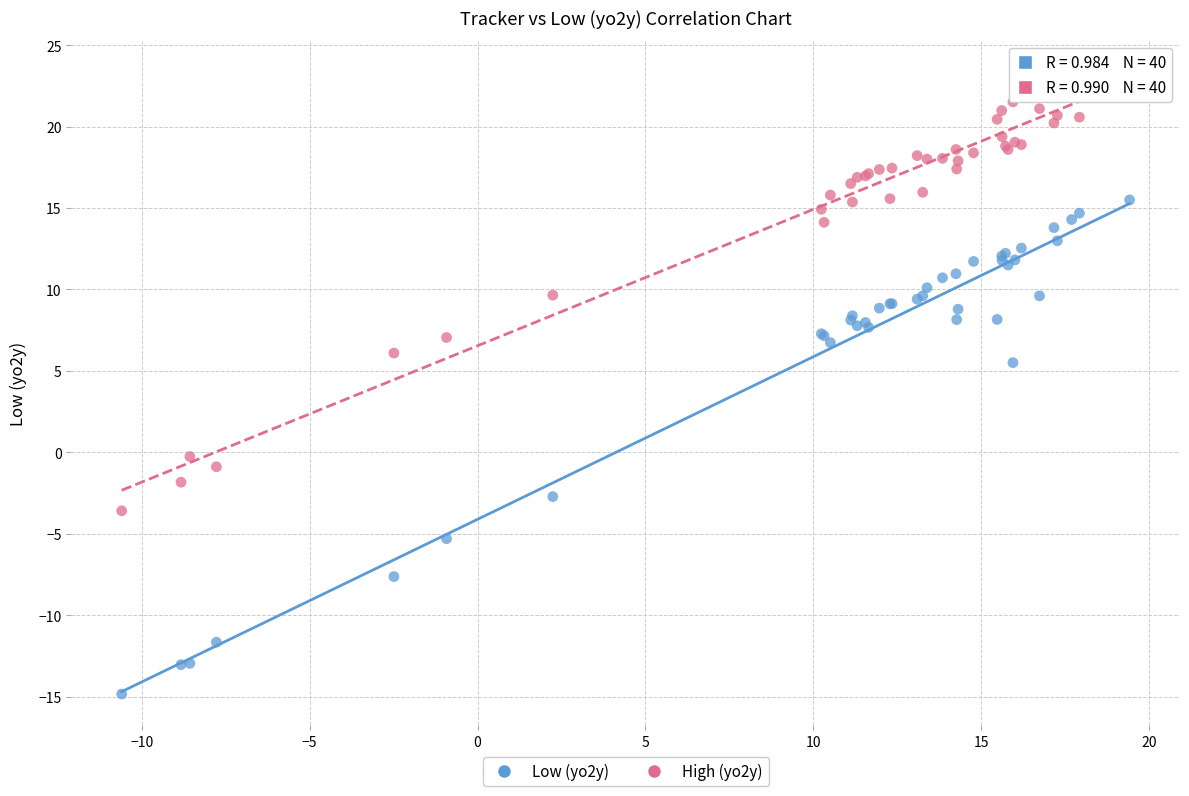

Which series contains the lowest Y value?

Low (yo2y)